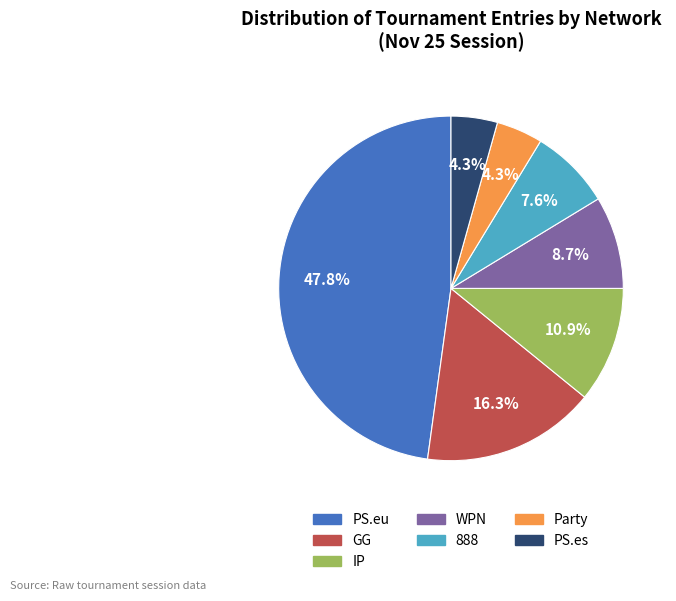

Count the number of slices in the pie.

7